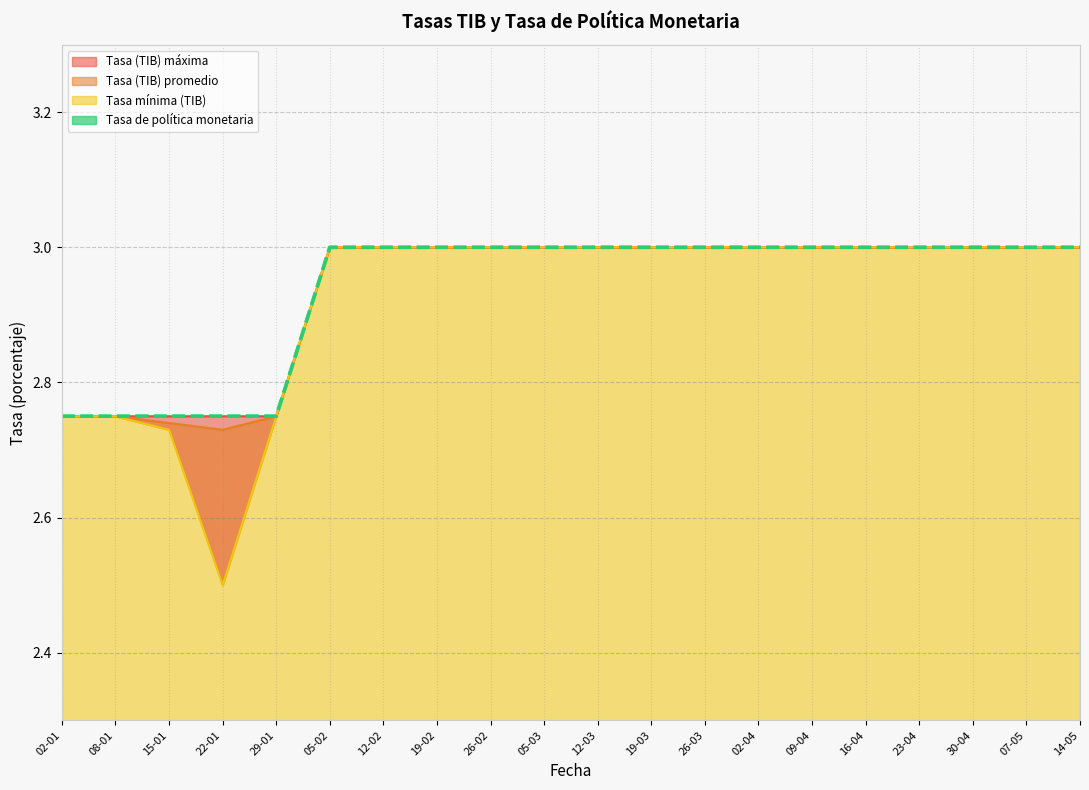

True or false: Tasa (TIB) máxima has more than 2 interior local peaks.

False